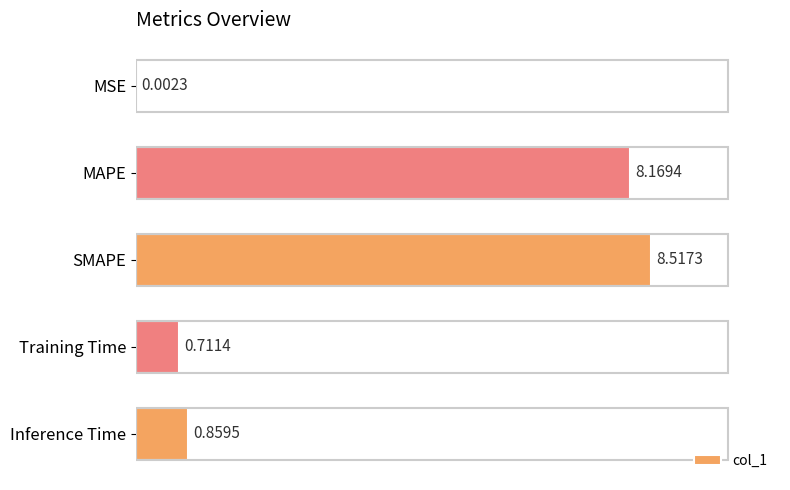

At which category does the chart reach its peak across all series?

SMAPE